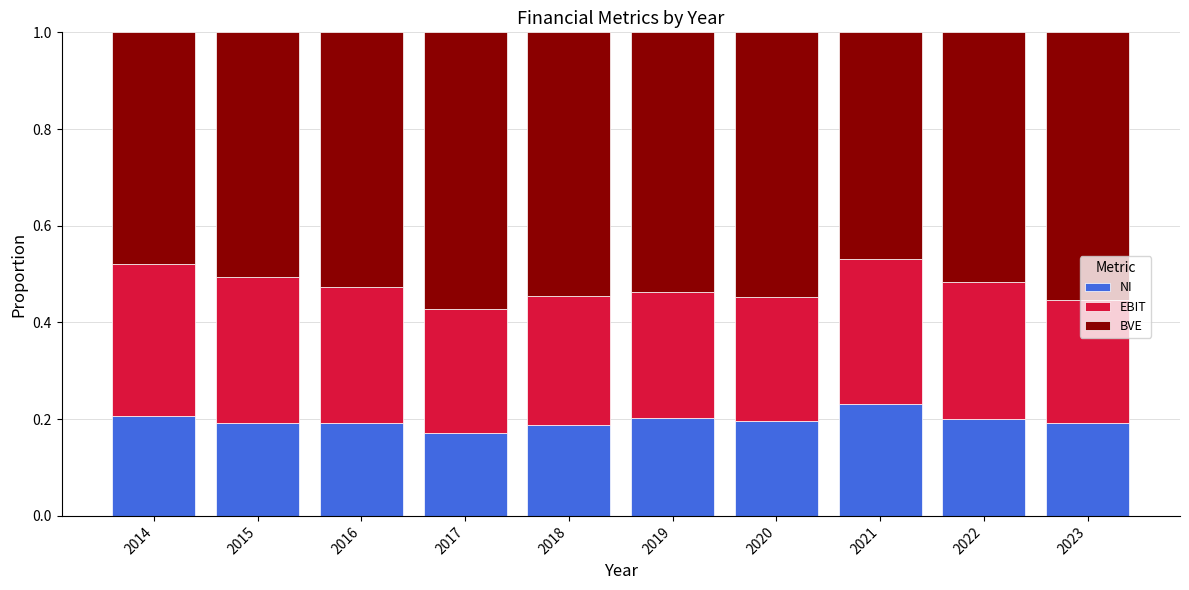

What is the total value across all series at 2014?

1.0